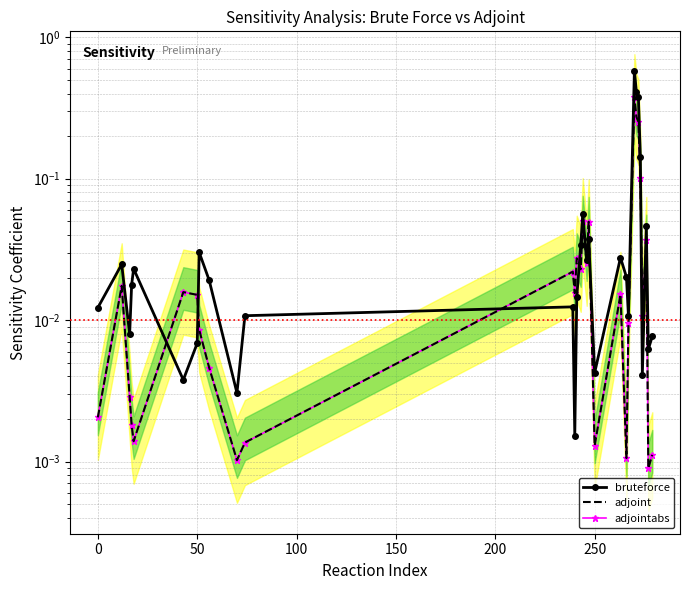

Reading right to left, transcribe all the data shown in this chart.

bruteforce: 0.0	0.0	0.0	0.0	0.1	0.4	0.4	0.6	0.0	0.0	0.0	0.0	0.0	0.0	0.1	0.0	0.0	0.0	0.0	0.0	0.0	0.0	0.0	0.0	0.0	0.0	0.0	0.0	0.0	0.0
adjoint: 0.0	0.0	0.0	0.0	0.1	0.3	0.3	0.4	0.0	0.0	0.0	0.0	0.0	0.0	0.1	0.0	0.0	0.0	0.0	0.0	0.0	0.0	0.0	0.0	0.0	0.0	0.0	0.0	0.0	0.0
adjointabs: 0.0	0.0	0.0	0.0	0.1	0.3	0.3	0.4	0.0	0.0	0.0	0.0	0.0	0.0	0.1	0.0	0.0	0.0	0.0	0.0	0.0	0.0	0.0	0.0	0.0	0.0	0.0	0.0	0.0	0.0